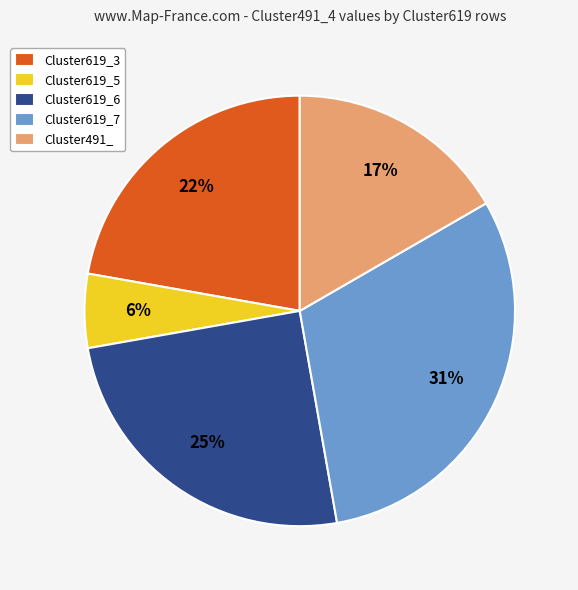

Between Cluster619_3 and Cluster619_7, which is larger?

Cluster619_7